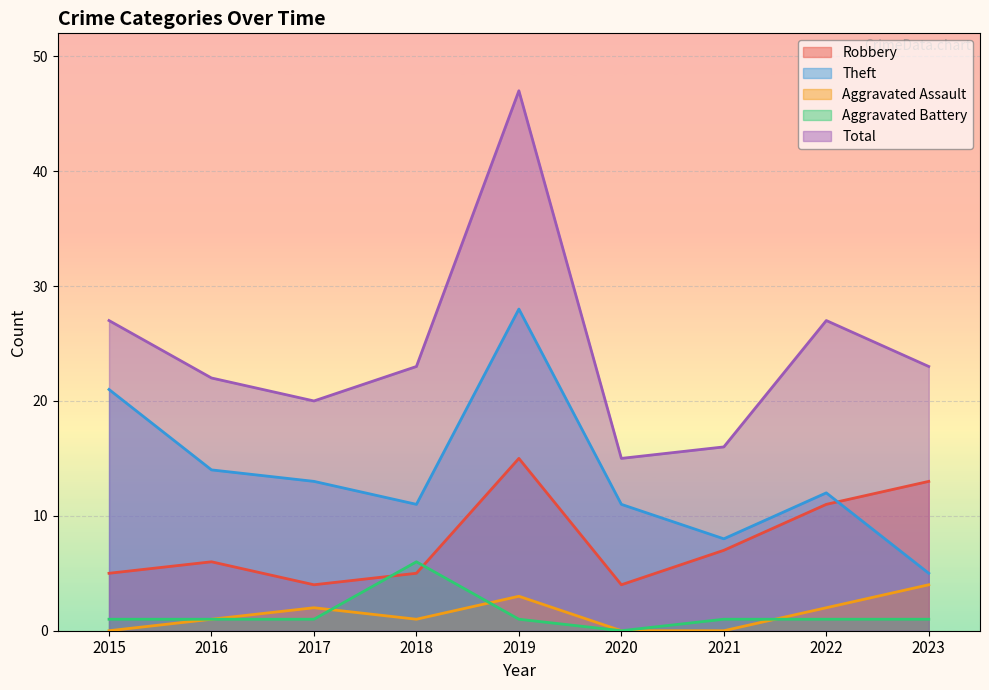

The Theft series shows 14 at 2016. True or false?

True